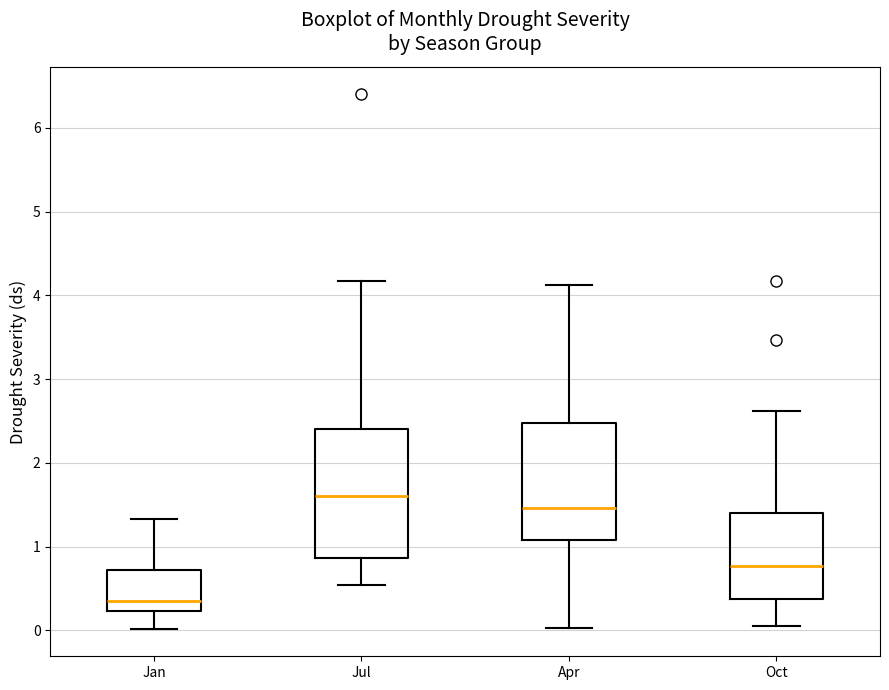

Reading left to right, transcribe this box plot: for each box, give where its median line is, the range the box spans, and where its two whiskers end, as read against the y-axis. The values are not printed on the chart, so give them approximately, as read against the axis.

Jan: median 0.4, box 0.2 to 0.7, whiskers 0.0 to 1.3
Jul: median 1.6, box 0.9 to 2.4, whiskers 0.5 to 4.2
Apr: median 1.5, box 1.1 to 2.5, whiskers 0.0 to 4.1
Oct: median 0.8, box 0.4 to 1.4, whiskers 0.1 to 2.6